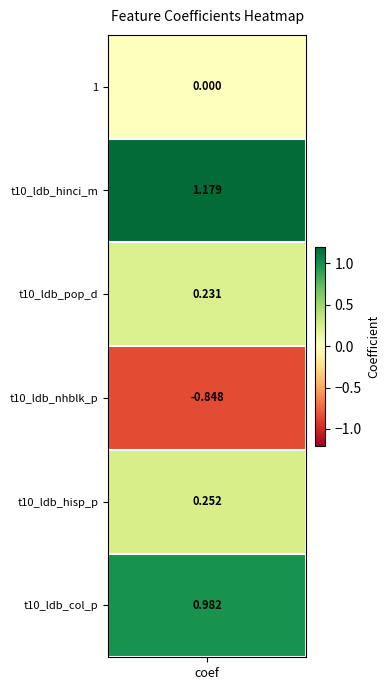

How many values are above zero?

4